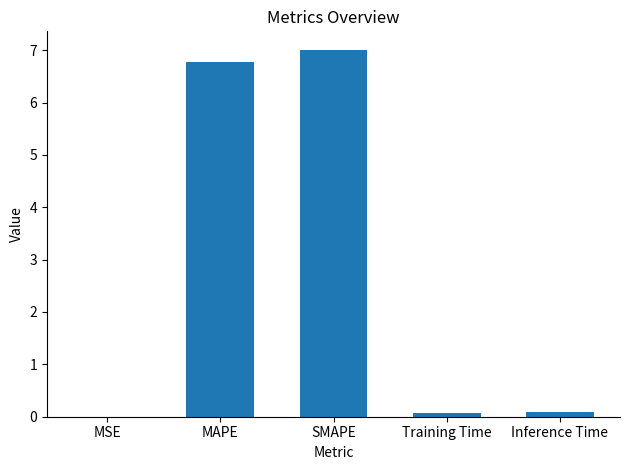

What is the greatest value displayed?

7.0